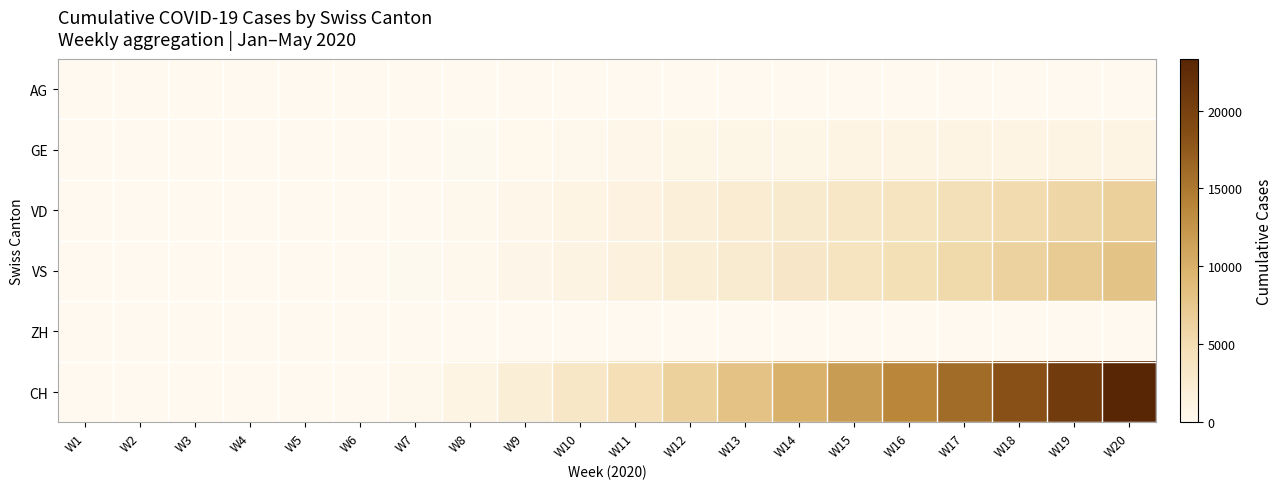

Reading left to right, list all the values displayed in this chart.

AG: W1=0	W2=0	W3=0	W4=0	W5=0	W6=0	W7=0	W8=0	W9=0	W10=0	W11=0	W12=0	W13=0	W14=0	W15=0	W16=0	W17=0	W18=0	W19=0	W20=0
GE: W1=0	W2=0	W3=0	W4=0	W5=1	W6=6	W7=25	W8=93	W9=207	W10=363	W11=575	W12=780	W13=877	W14=910	W15=928	W16=942	W17=956	W18=970	W19=984	W20=998
VD: W1=0	W2=0	W3=0	W4=0	W5=0	W6=14	W7=82	W8=299	W9=625	W10=998	W11=1418	W12=1882	W13=2374	W14=2890	W15=3431	W16=3996	W17=4586	W18=5200	W19=5839	W20=6500
VS: W1=0	W2=0	W3=0	W4=0	W5=0	W6=20	W7=110	W8=350	W9=698	W10=1119	W11=1595	W12=2120	W13=2694	W14=3317	W15=3989	W16=4710	W17=5480	W18=6299	W19=7167	W20=7950
ZH: W1=0	W2=0	W3=0	W4=0	W5=0	W6=0	W7=0	W8=0	W9=0	W10=0	W11=0	W12=0	W13=0	W14=0	W15=0	W16=0	W17=0	W18=0	W19=0	W20=0
CH: W1=0	W2=0	W3=0	W4=0	W5=2	W6=47	W7=277	W8=988	W9=2086	W10=3374	W11=4783	W12=6380	W13=8059	W14=9847	W15=11752	W16=13778	W17=15941	W18=18251	W19=20708	W20=23312